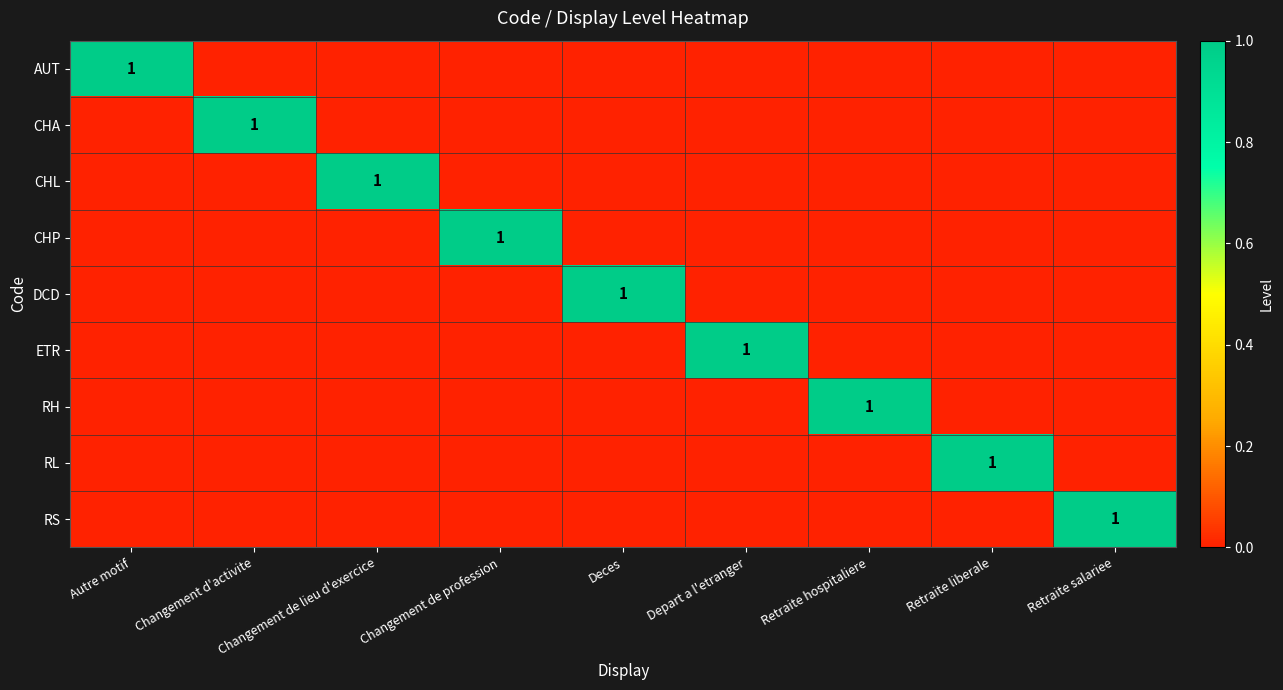

True or false: CHA has a value of 2 at Changement d'activite.

False